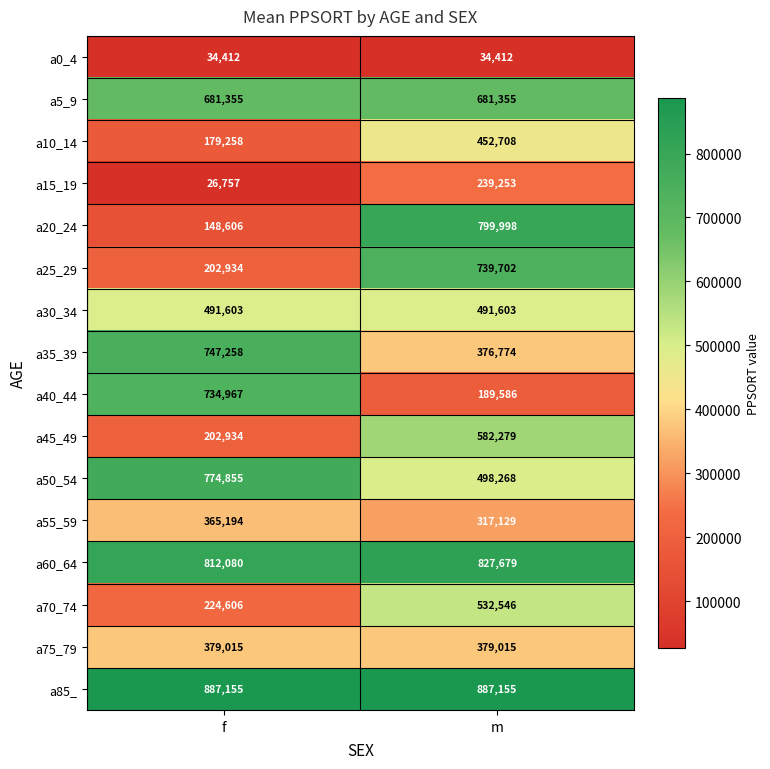

Read the a30_34 value at m.

491603